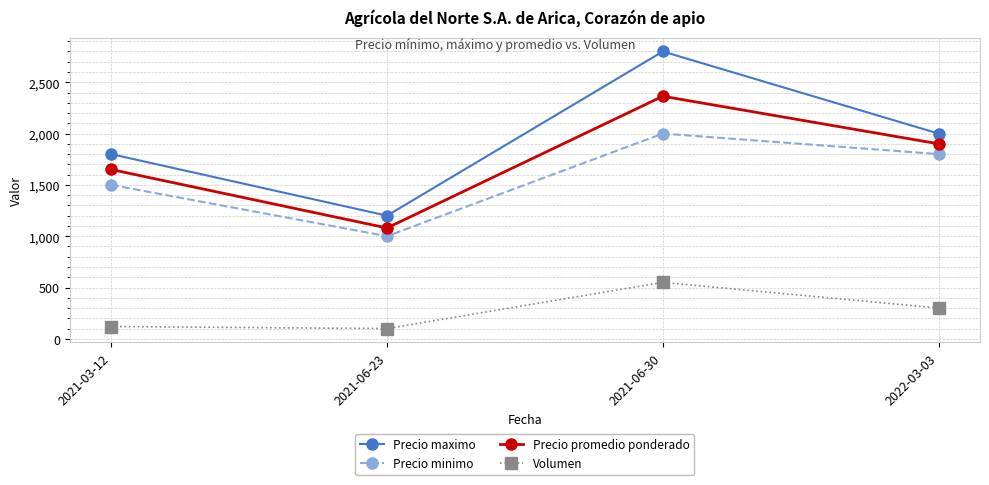

What is the value of the Precio minimo point at the 1st from the left?

1500